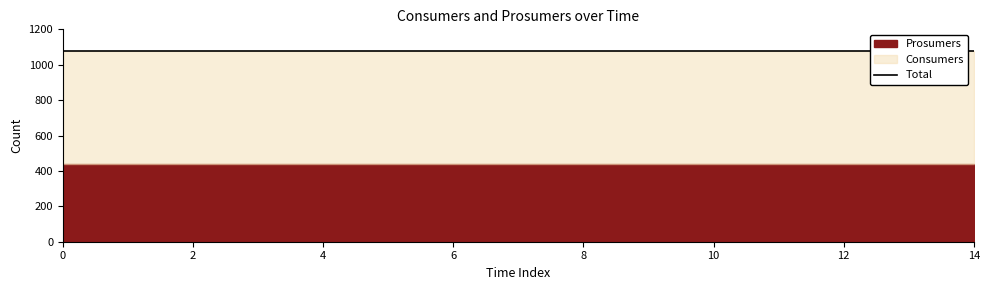

At how many categories does at least one series exceed 478?

15